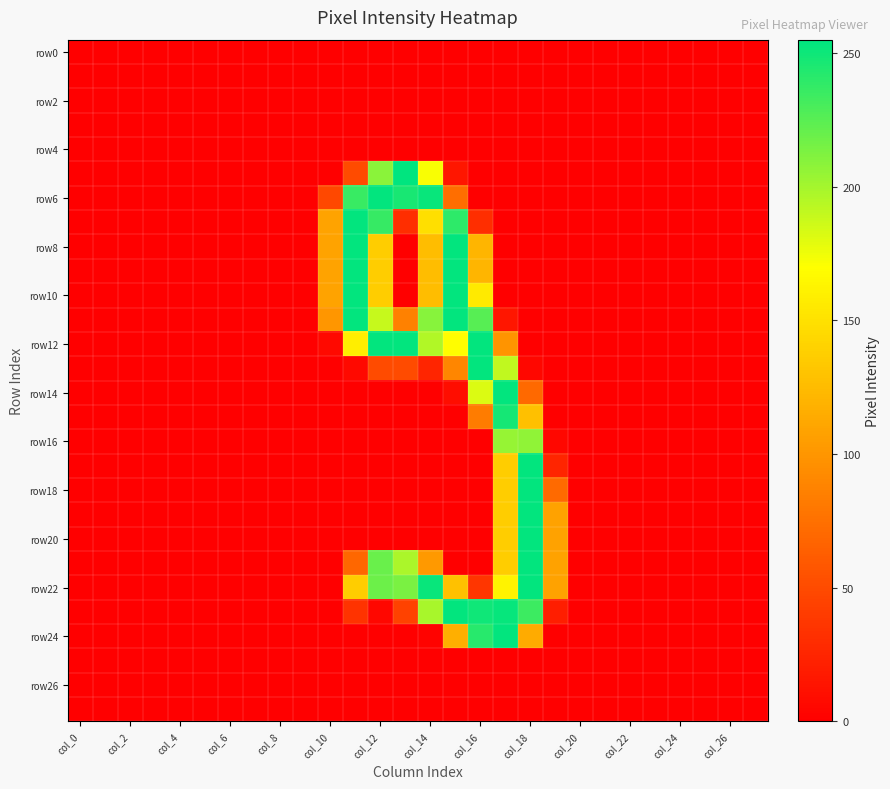

At which category is the sum across all series the highest?

17